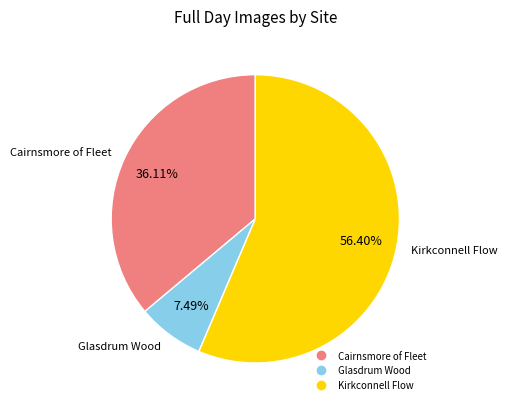

Between Cairnsmore of Fleet and Kirkconnell Flow, which is larger?

Kirkconnell Flow